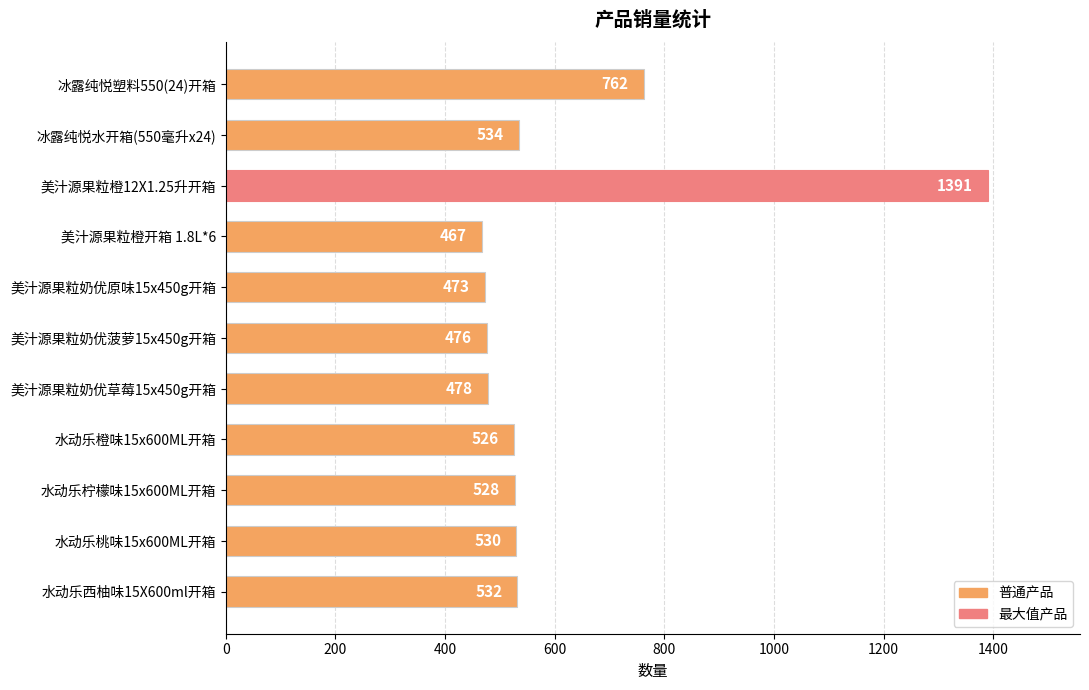

Which has a higher value, 水动乐柠檬味15x600ML开箱 or 水动乐桃味15x600ML开箱?

水动乐桃味15x600ML开箱